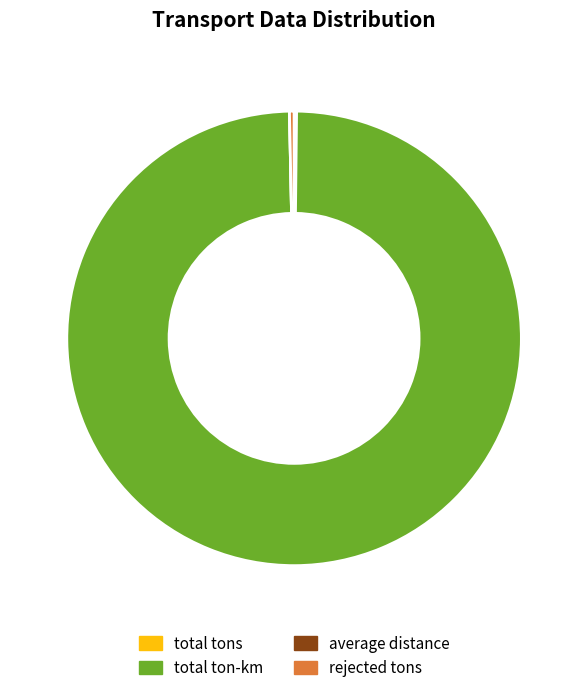

Do rejected tons and total ton-km together represent more than half of the pie?

Yes